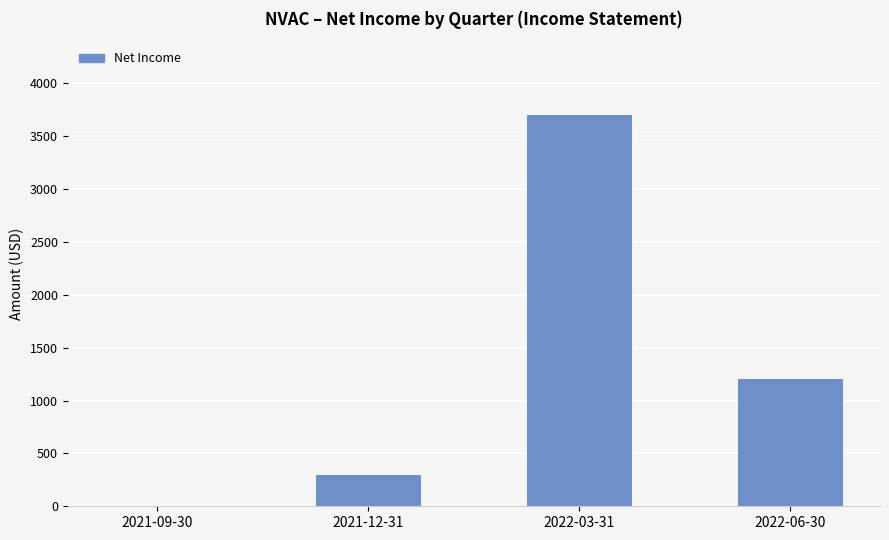

Are the bars horizontal?

No